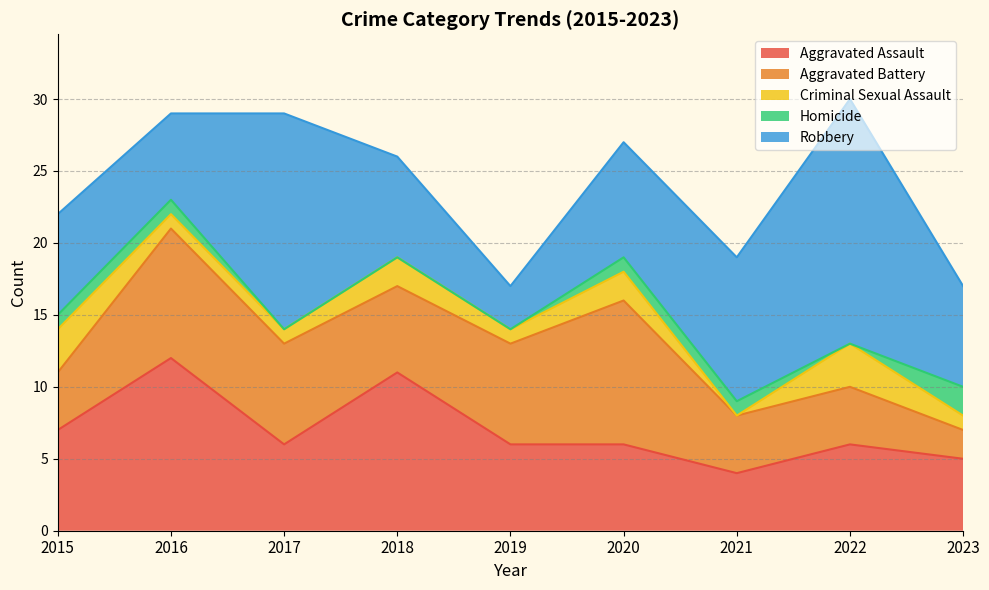

True or false: Criminal Sexual Assault and Aggravated Battery cross at least once.

False